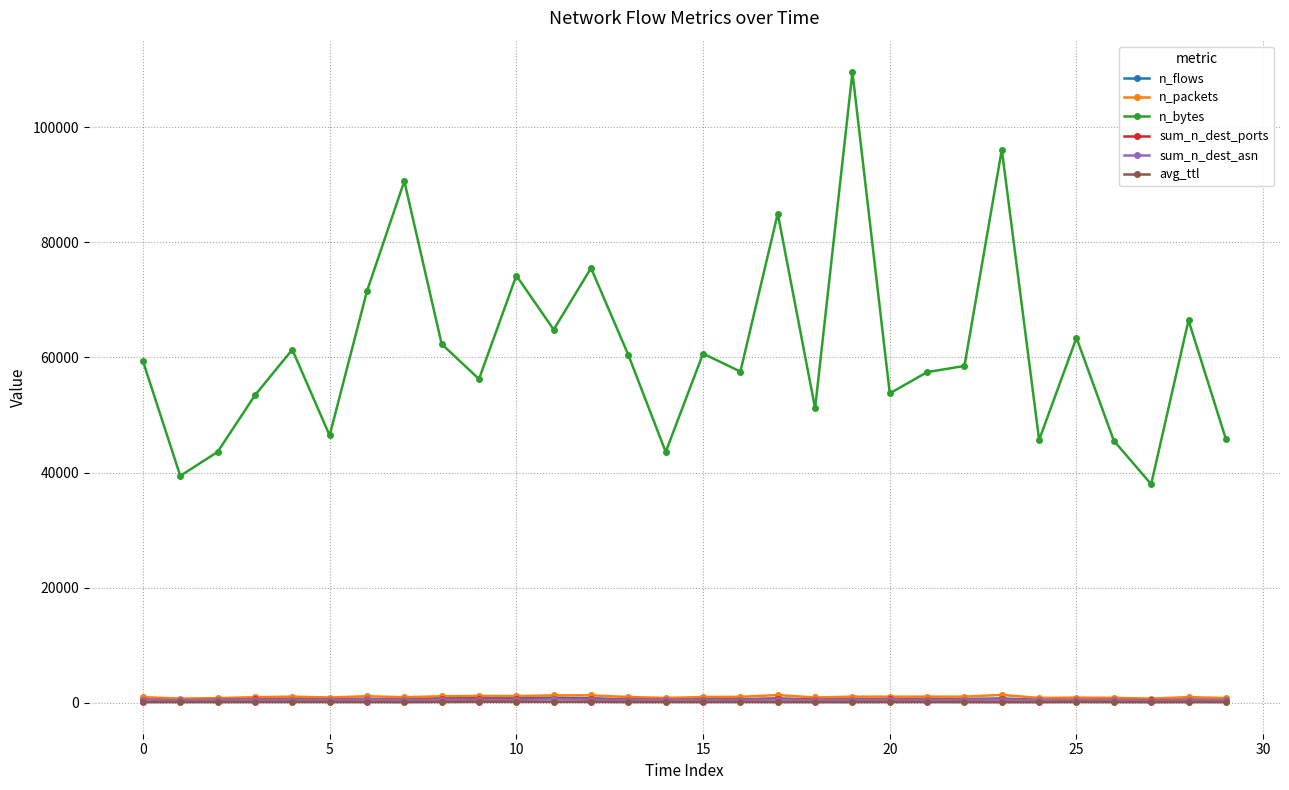

Does the chart have visible grid lines?

Yes